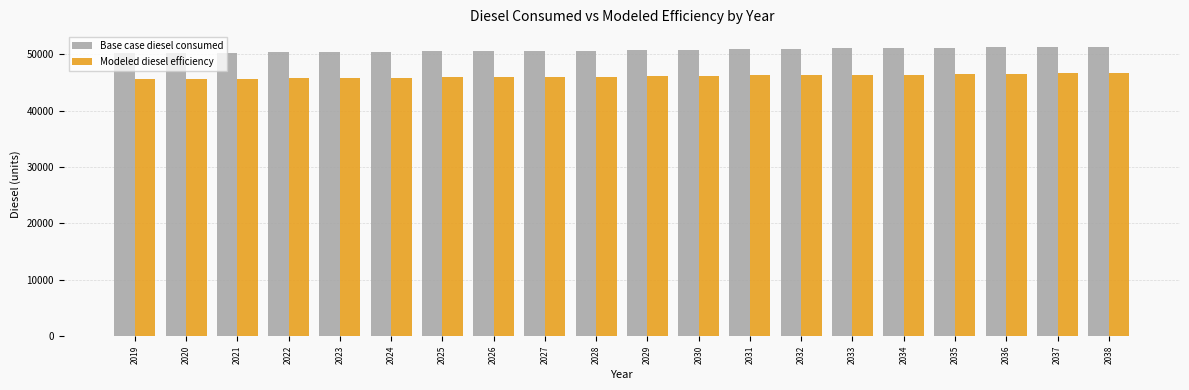

List the series in order of their peak value, lowest first.

Modeled diesel efficiency, Base case diesel consumed